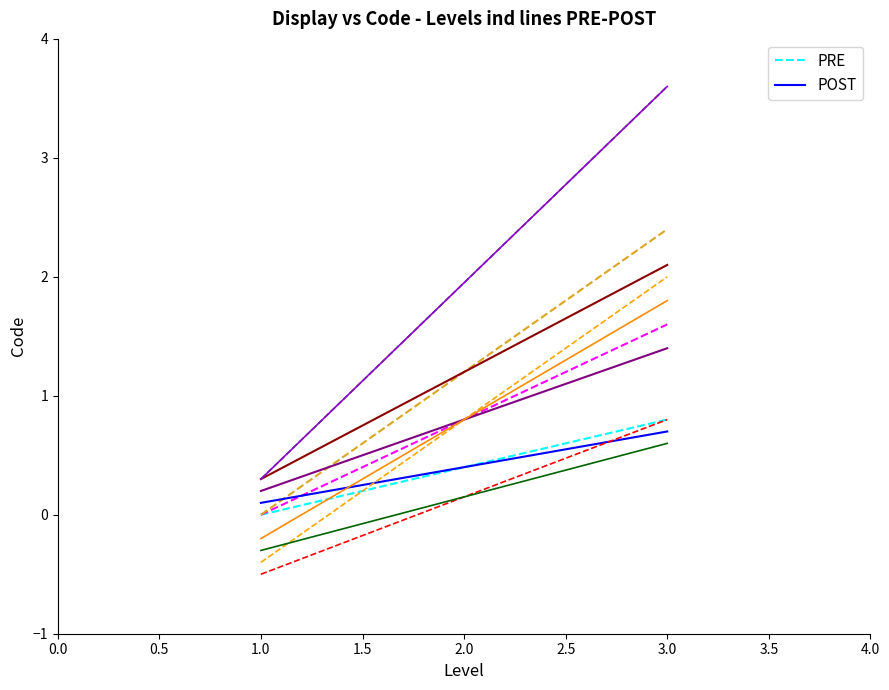

List the series in order of their overall mean, lowest first.

POST, PRE